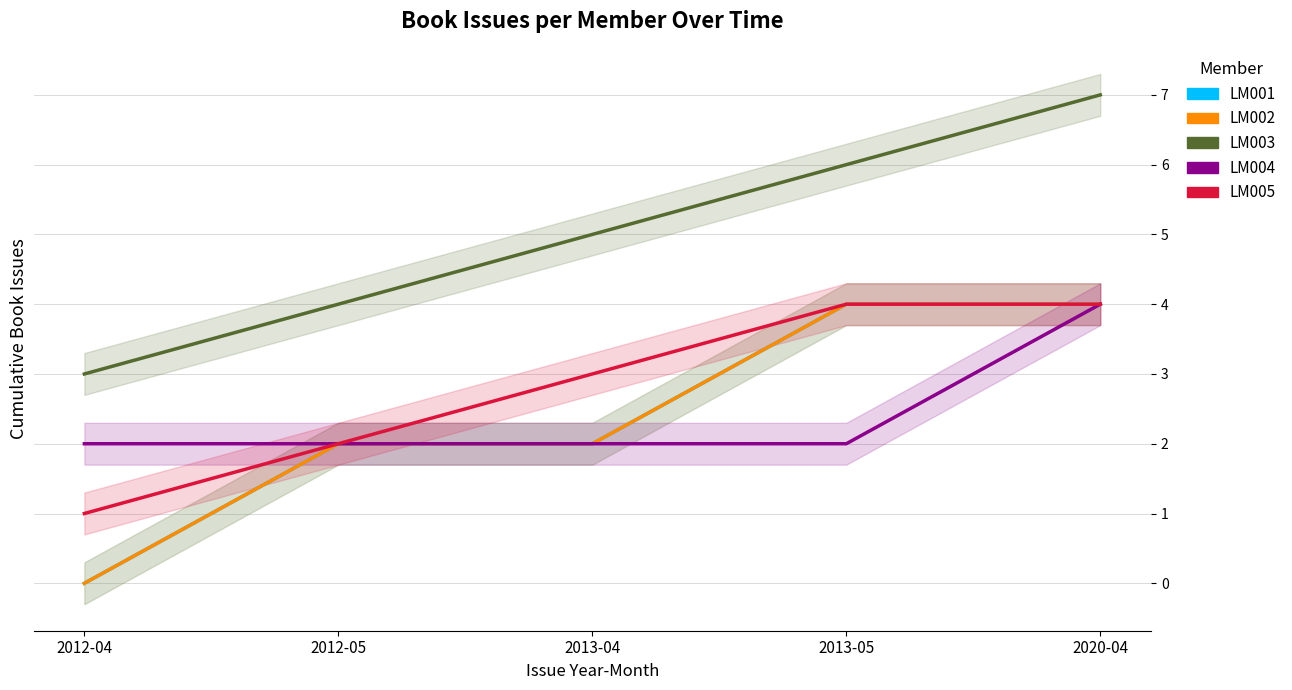

Which series has the widest spread of values?

LM001